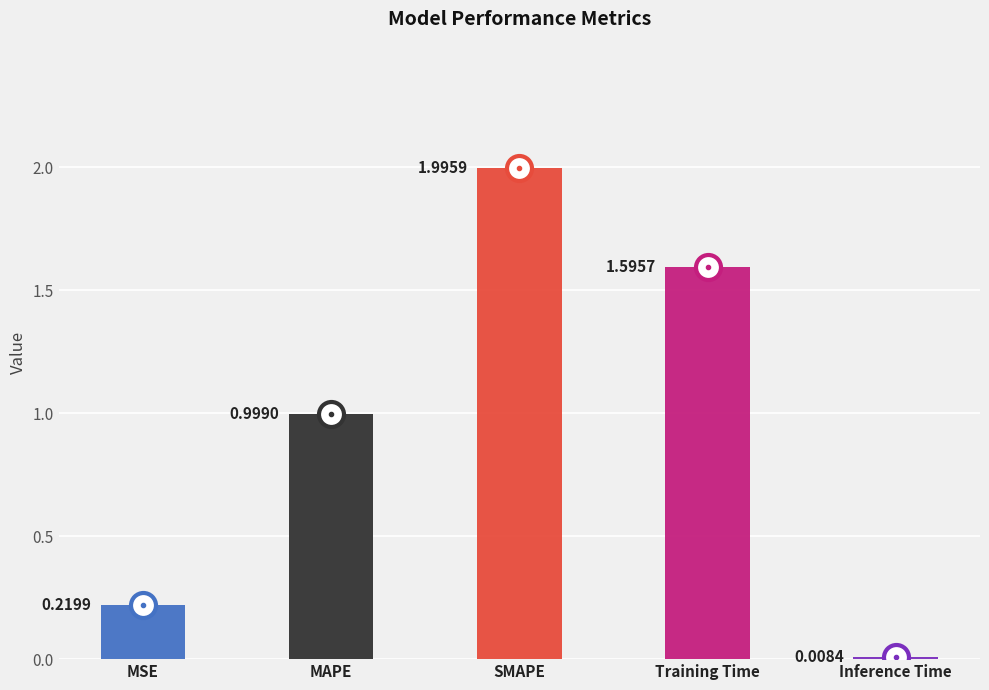

Does the chart contain stacked bars?

No